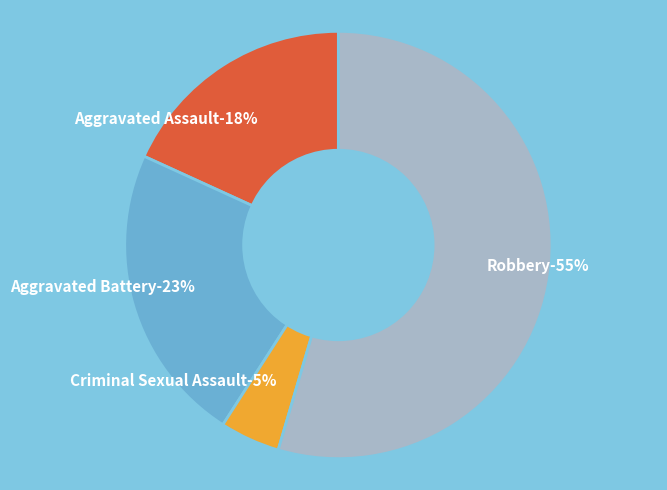

Which category accounts for the majority?

Robbery